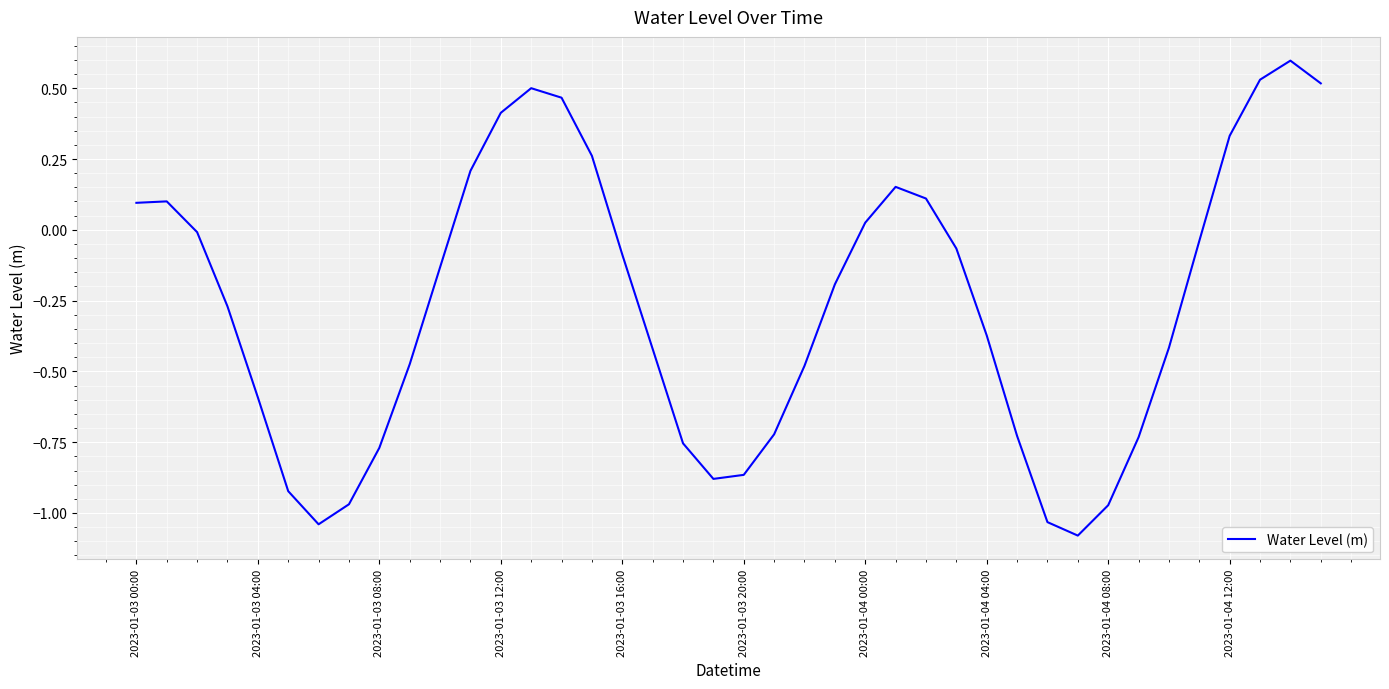

What is the difference between the maximum and minimum values?

1.7